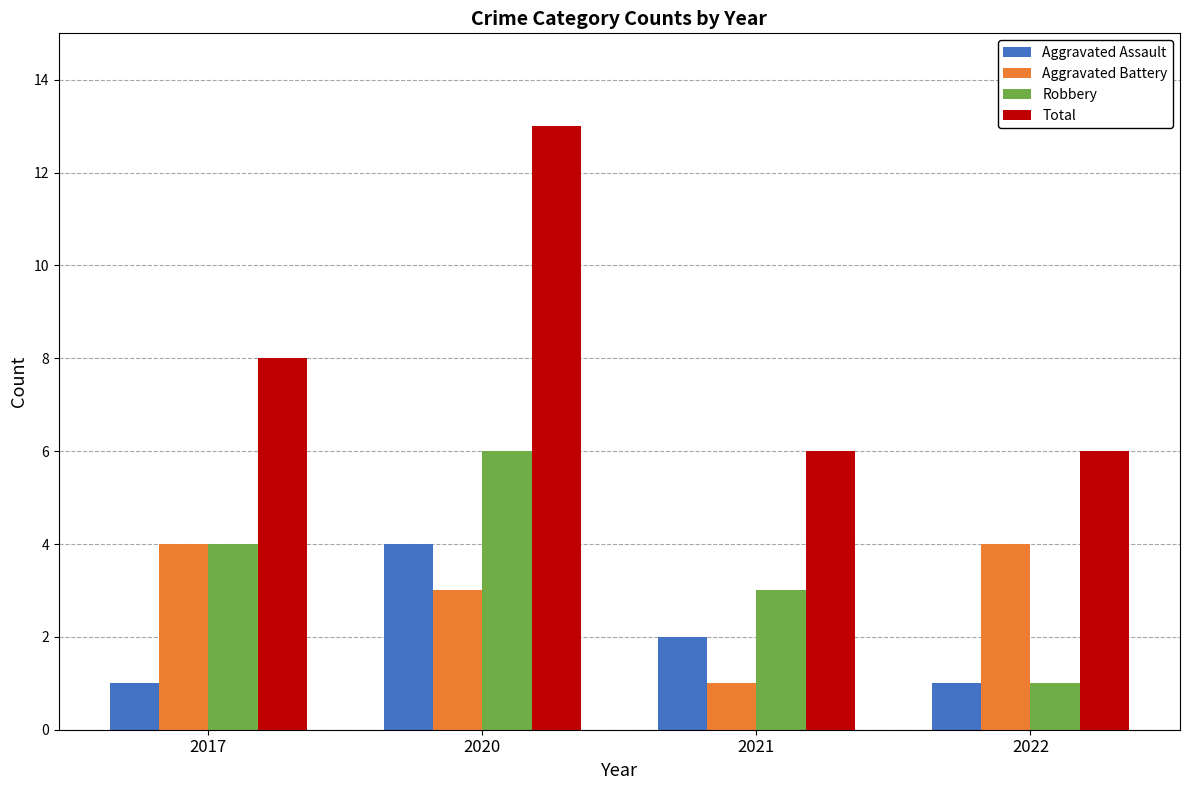

How many Aggravated Battery values are between 3 and 4?

3